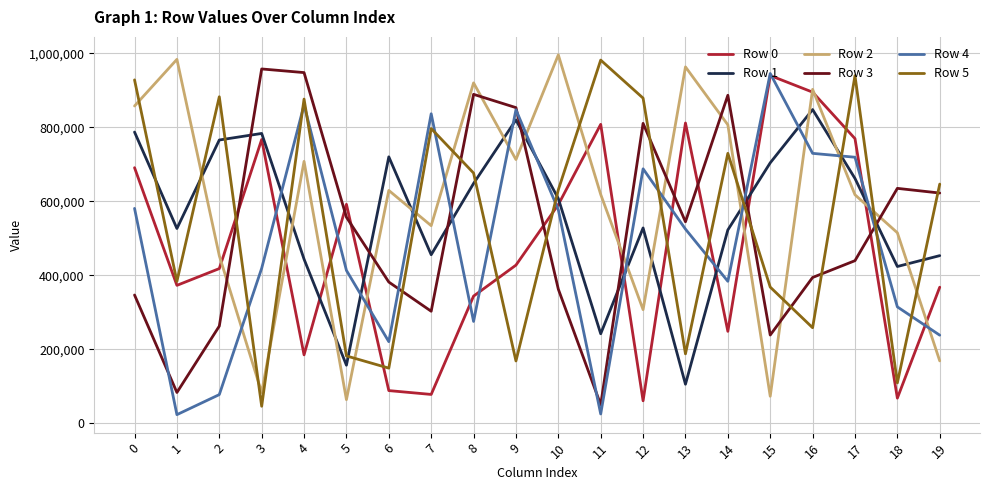

What is the total value across all series at 2?

2858856